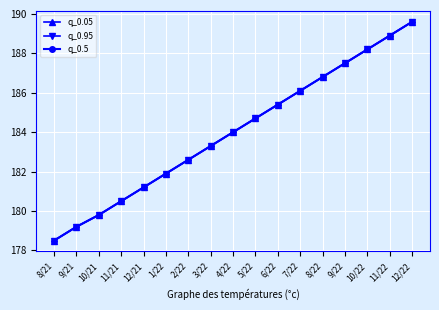

How many lines are shown in the chart?

3